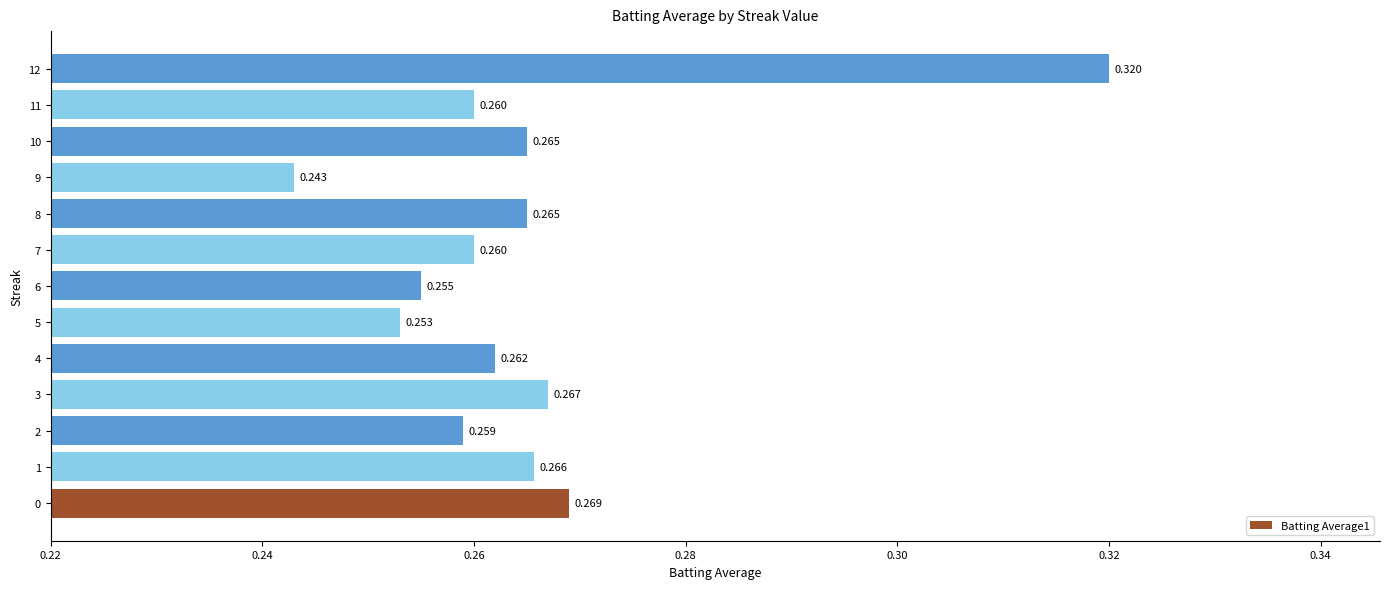

Read the value at 11.

0.3